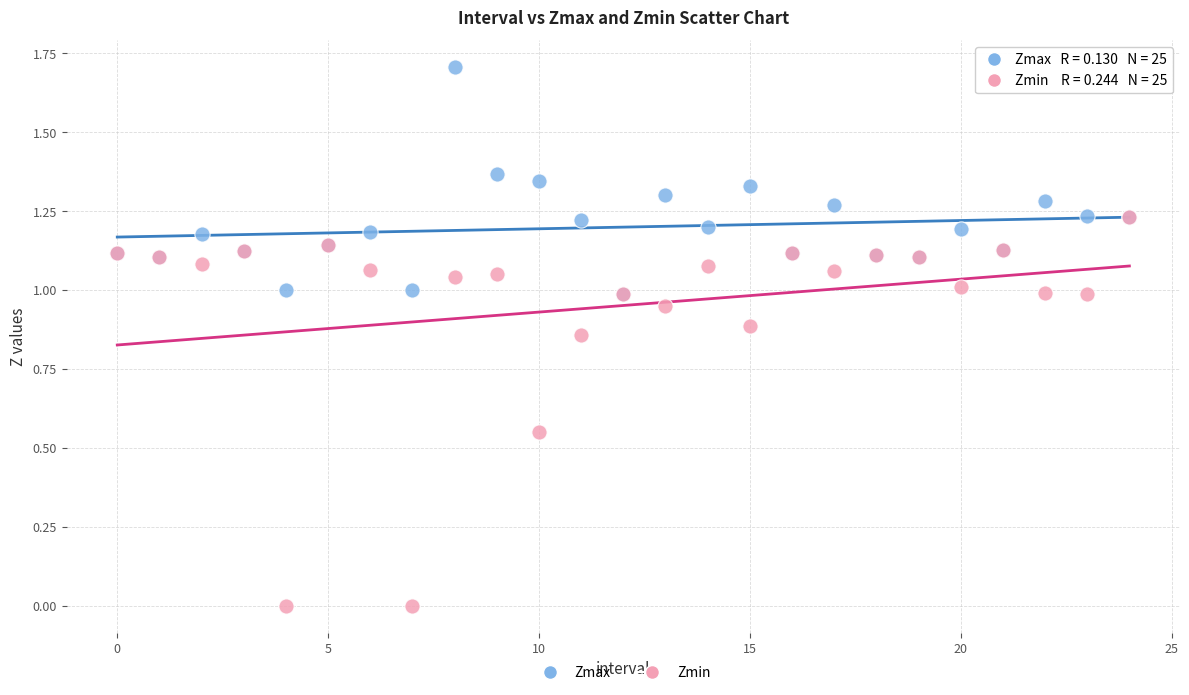

Which series reaches the minimum Y coordinate?

Zmin